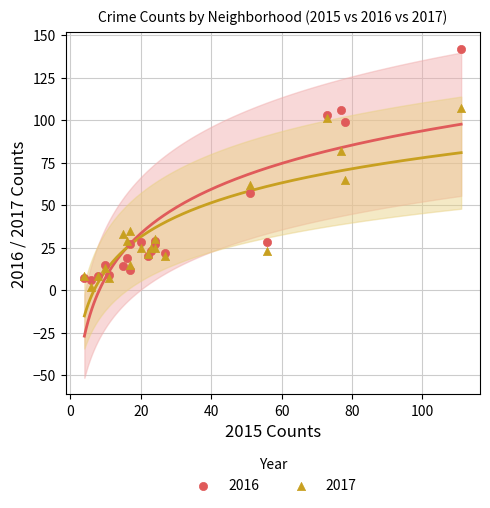

Which series has the largest Y range (max minus min)?

2016